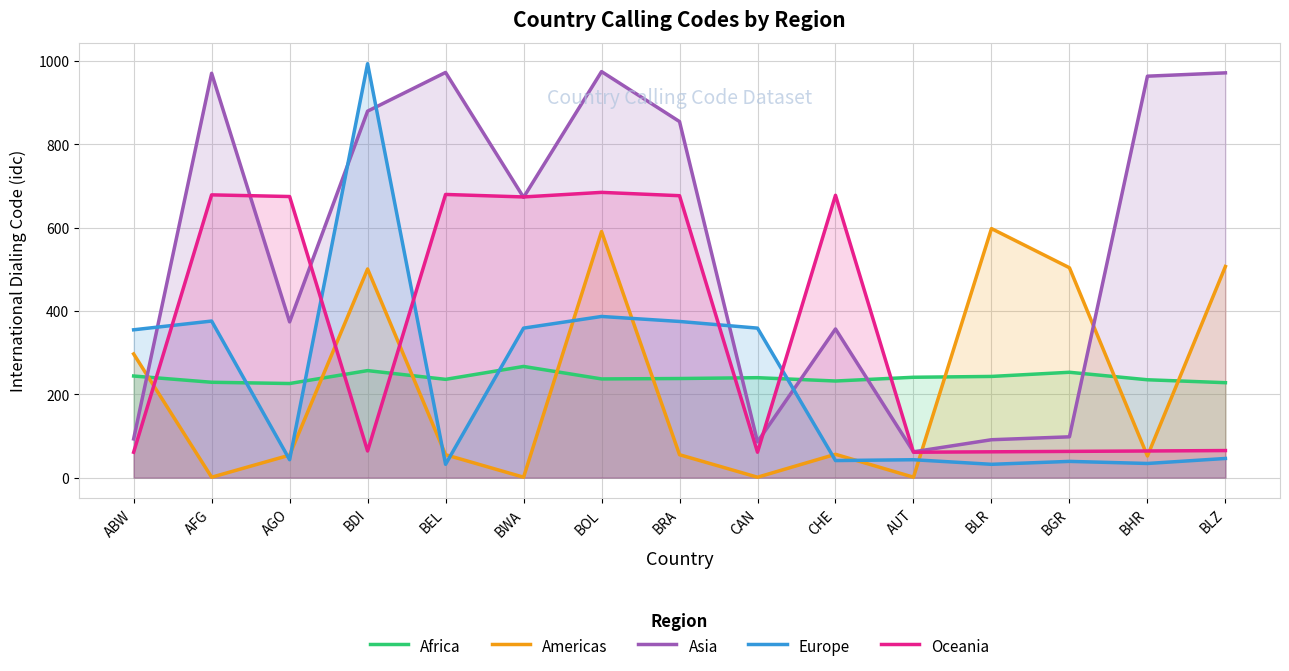

Is it true that Africa equals 60 at BLZ?

False